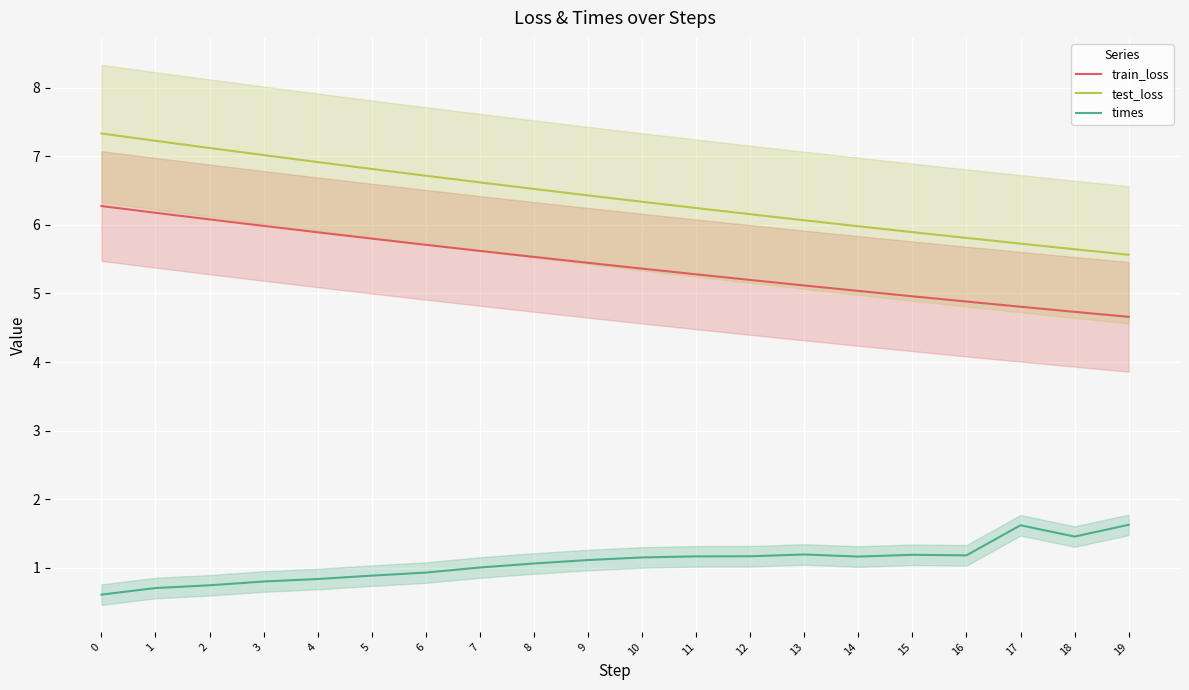

Between 4 and 14, which series saw the biggest shift?

test_loss